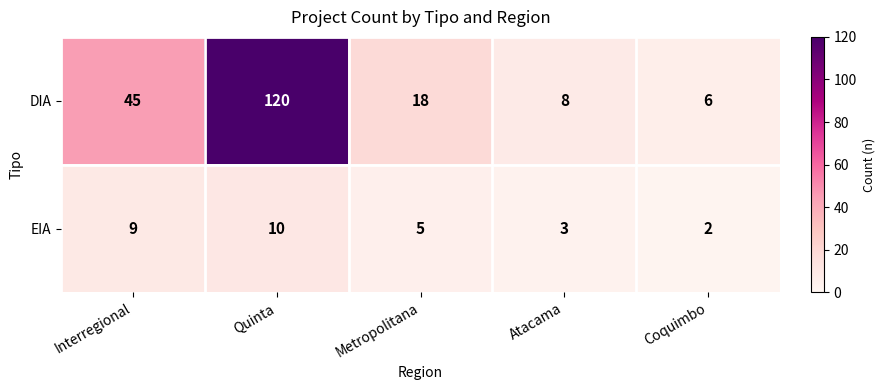

List the series in order of their peak value, lowest first.

EIA, DIA